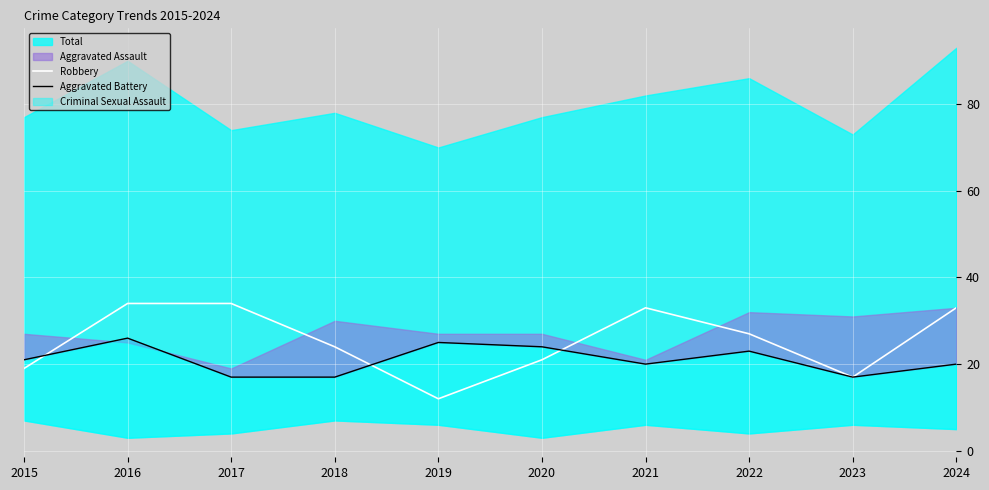

At how many categories does at least one series exceed 30?

4